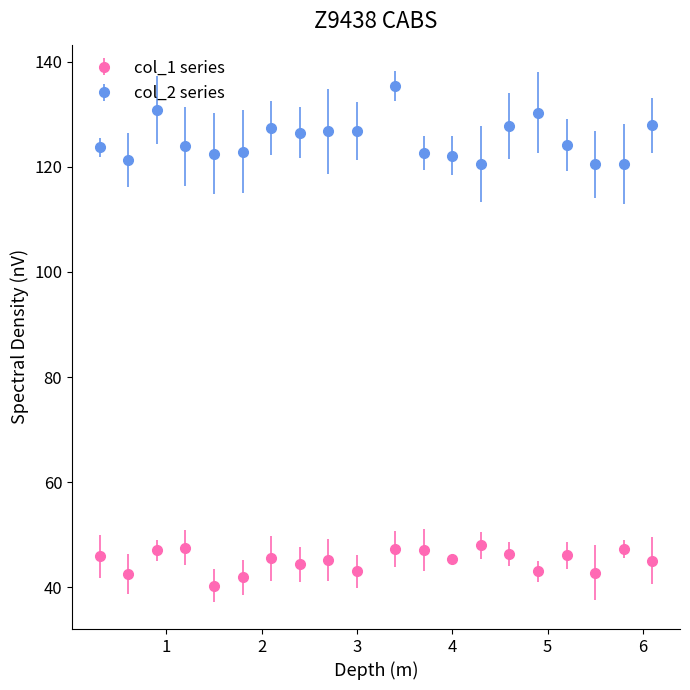

Which series has the largest total across all categories?

col_2 series